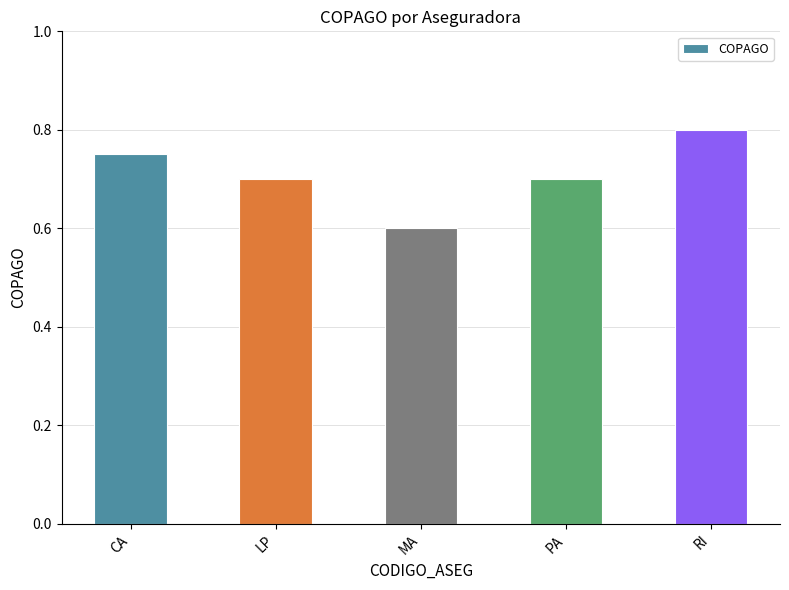

What is the approximate value at MA?

0.6